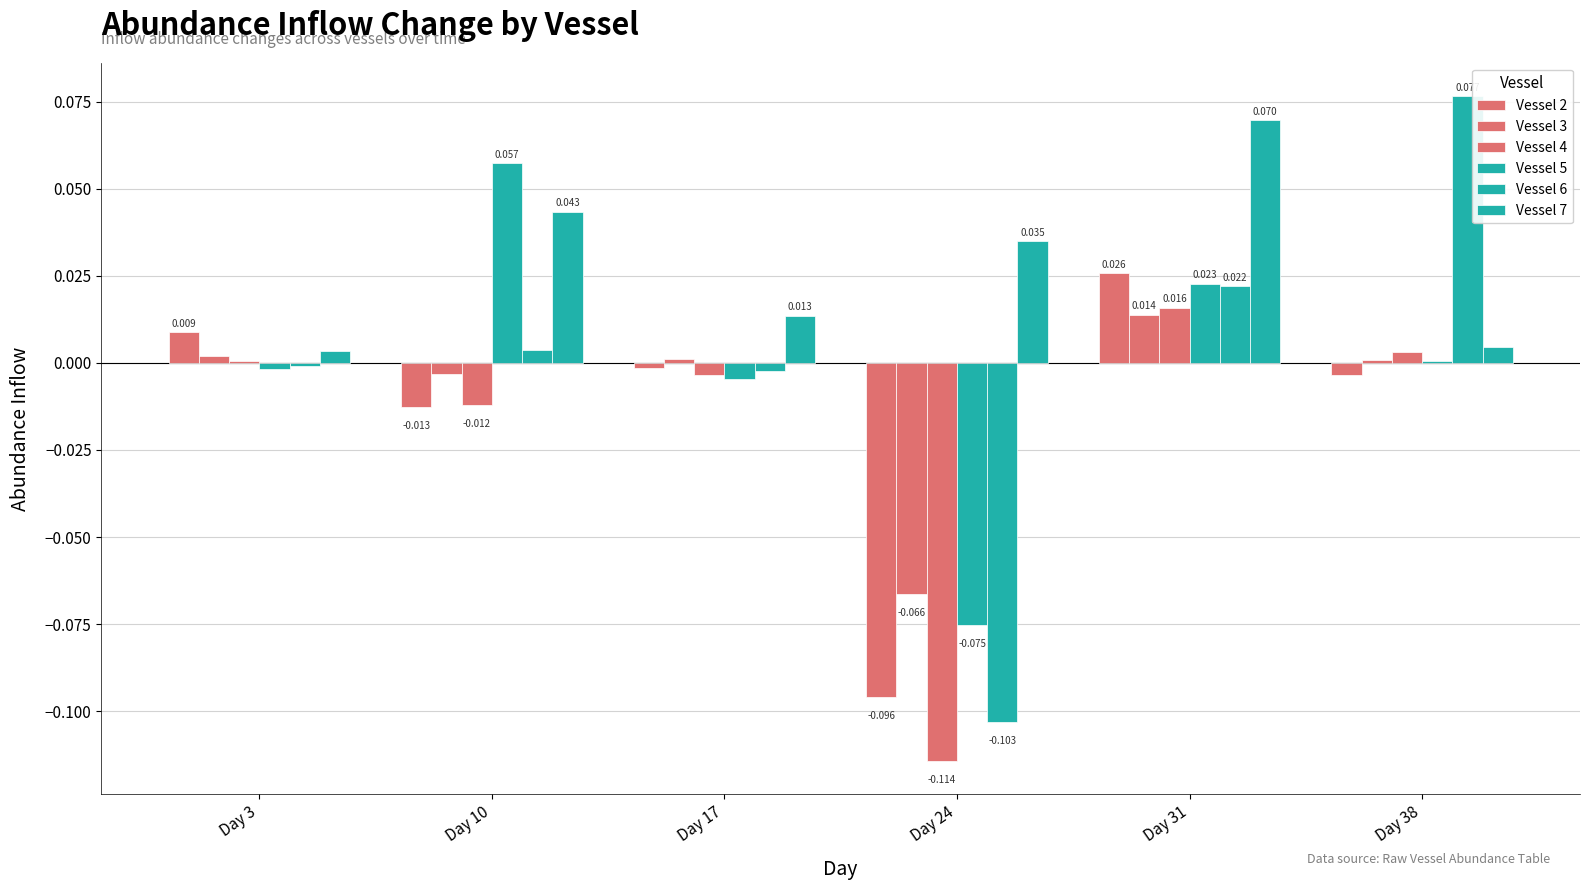

At which label does Vessel 7 reach its minimum?

Day 3